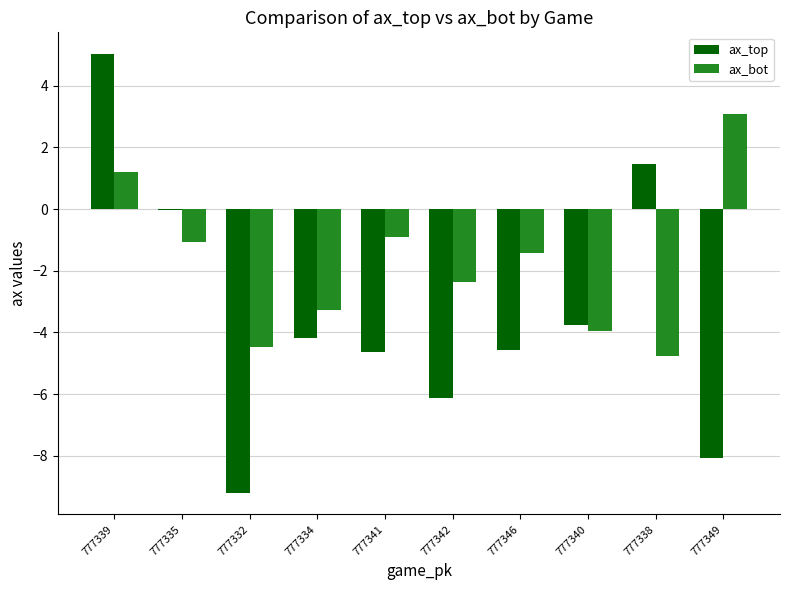

Is the value of ax_bot at 777349 greater than the value of ax_top at 777335?

Yes